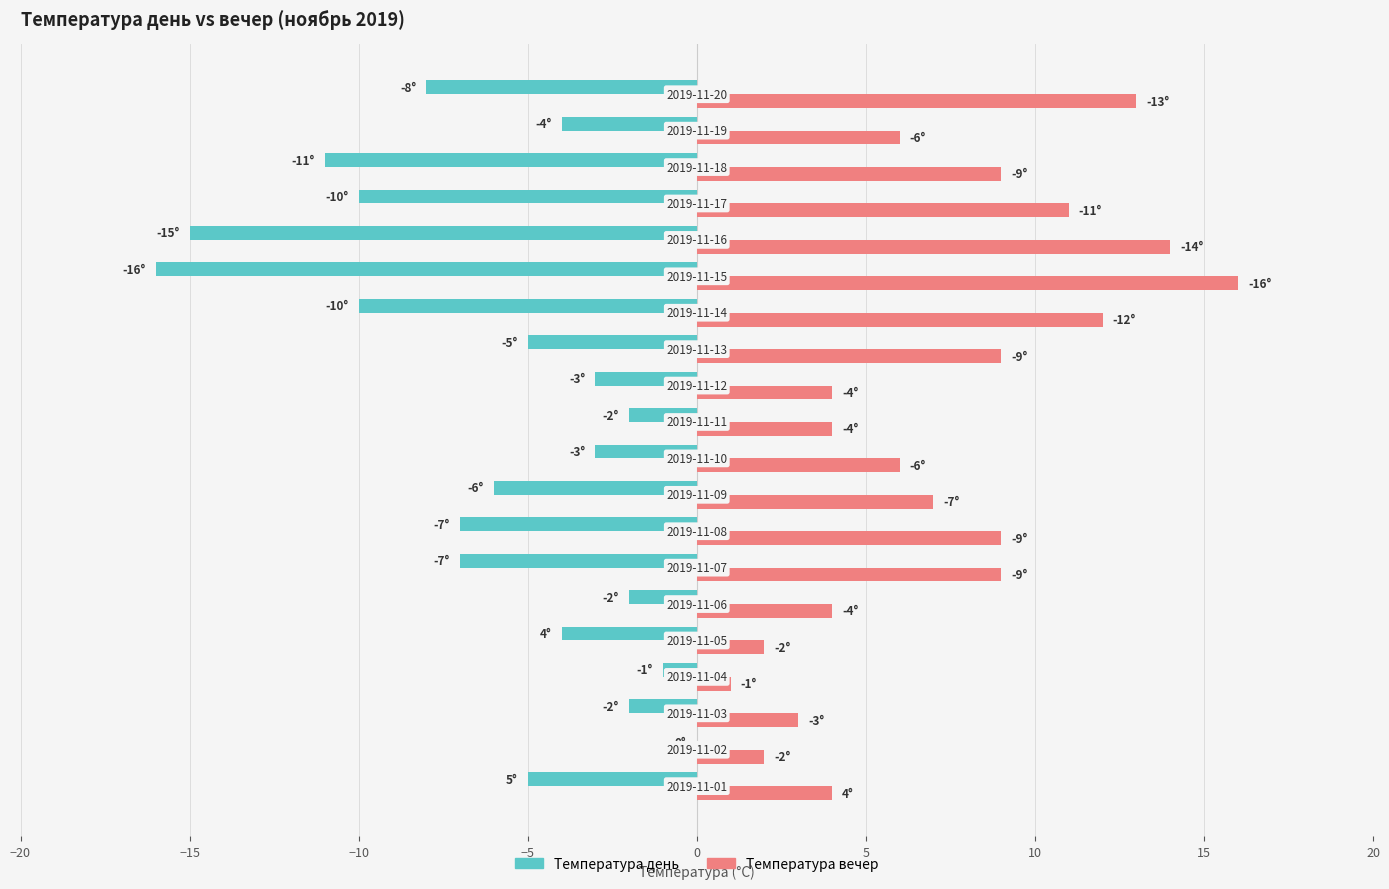

What is the highest value of the Температура вечер series?

16